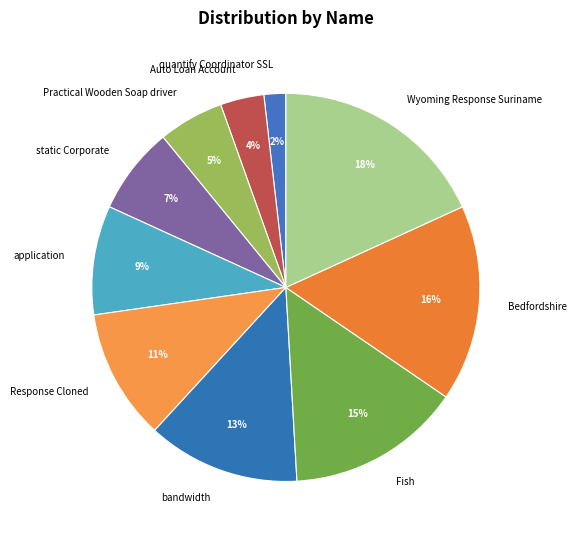

Which slice is the largest?

Wyoming Response Suriname